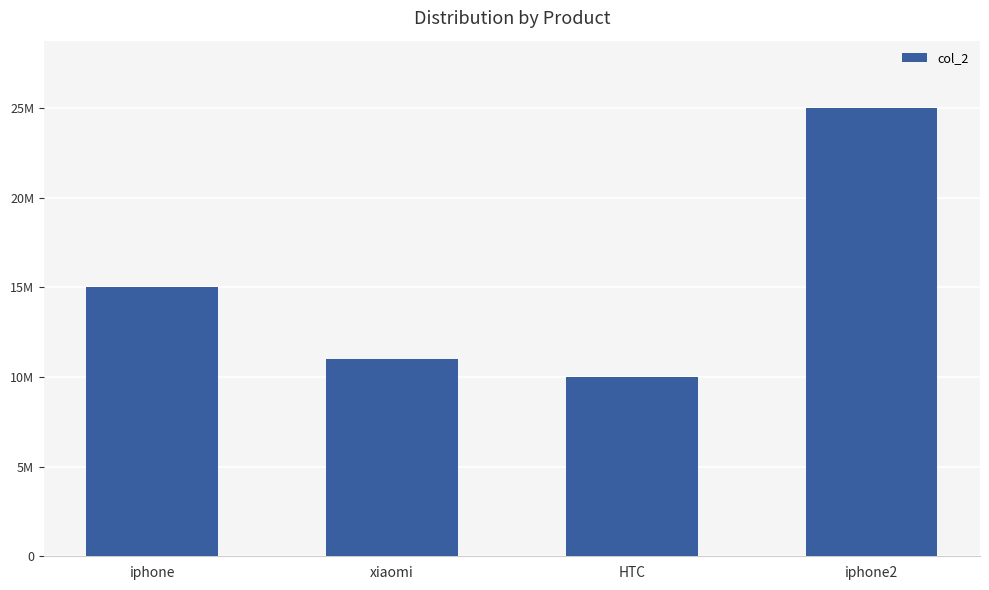

How many data points are above 15000000?

1